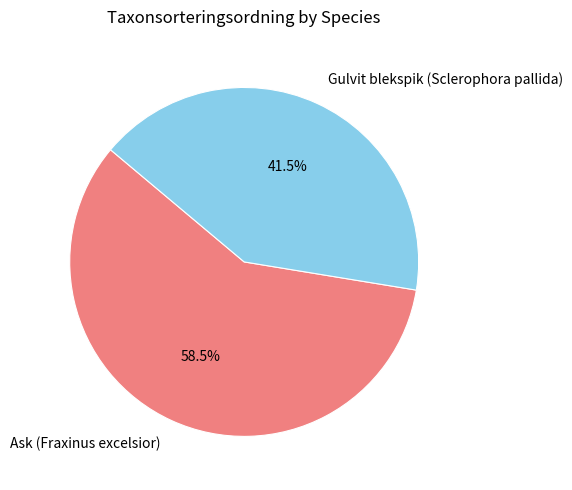

True or false: Gulvit blekspik (Sclerophora pallida) accounts for 27% of the total.

False